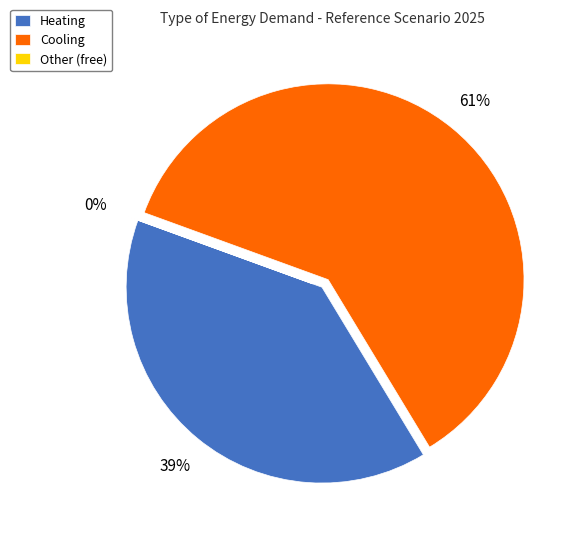

Combined, do Cooling and Heating account for over 50%?

Yes